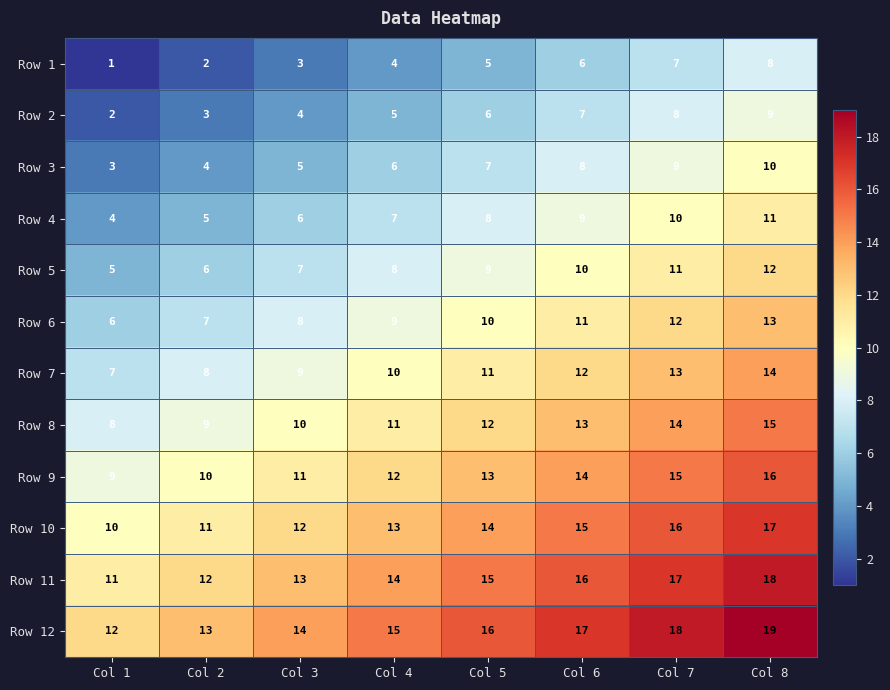

How many Row 2 values are between 4 and 8?

5